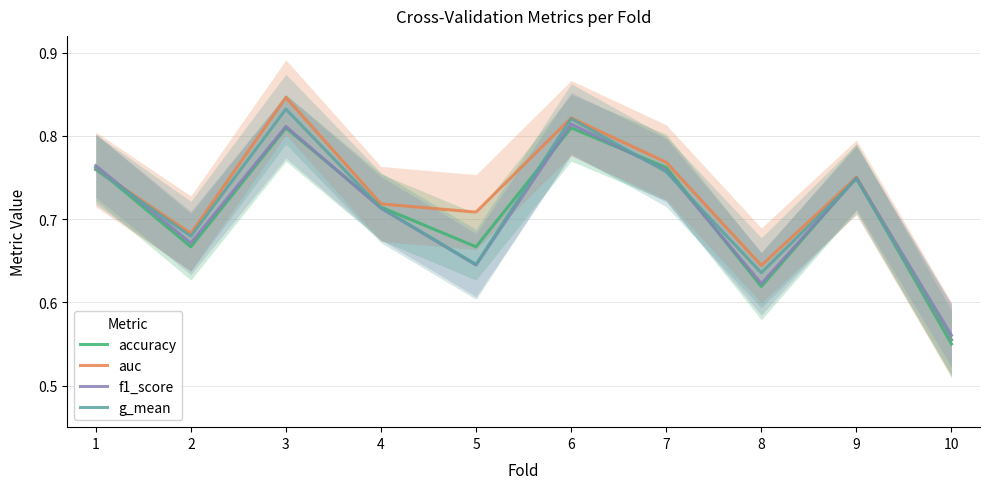

Does the chart have visible grid lines?

Yes